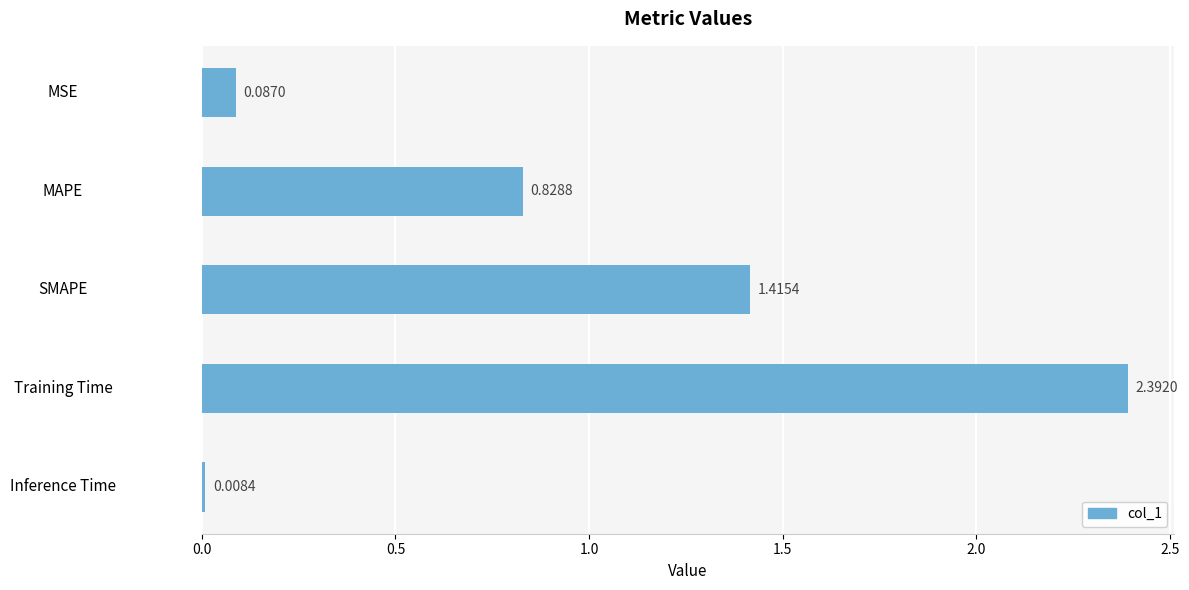

Are the bars horizontal?

Yes